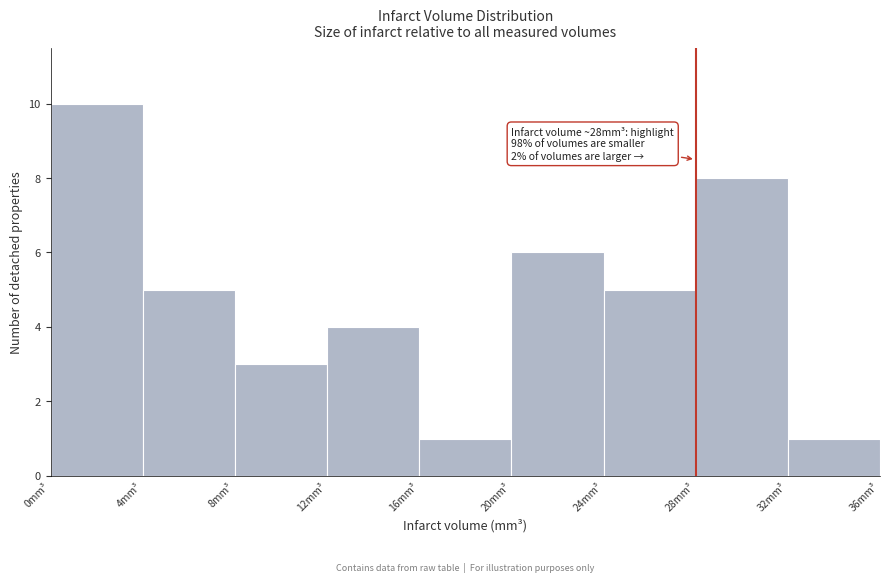

Over which range of the x-axis is the bar tallest?

0 to 4